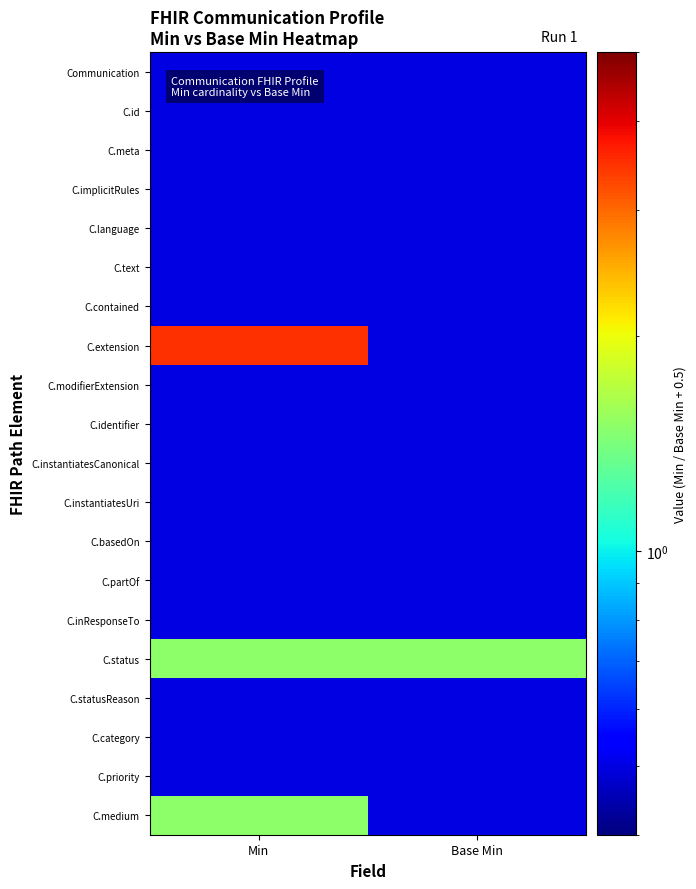

Reading right to left, extract all data points from this chart.

Communication: Base Min=0.5	Min=0.5
C.id: Base Min=0.5	Min=0.5
C.meta: Base Min=0.5	Min=0.5
C.implicitRules: Base Min=0.5	Min=0.5
C.language: Base Min=0.5	Min=0.5
C.text: Base Min=0.5	Min=0.5
C.contained: Base Min=0.5	Min=0.5
C.extension: Base Min=0.5	Min=3.5
C.modifierExtension: Base Min=0.5	Min=0.5
C.identifier: Base Min=0.5	Min=0.5
C.instantiatesCanonical: Base Min=0.5	Min=0.5
C.instantiatesUri: Base Min=0.5	Min=0.5
C.basedOn: Base Min=0.5	Min=0.5
C.partOf: Base Min=0.5	Min=0.5
C.inResponseTo: Base Min=0.5	Min=0.5
C.status: Base Min=1.5	Min=1.5
C.statusReason: Base Min=0.5	Min=0.5
C.category: Base Min=0.5	Min=0.5
C.priority: Base Min=0.5	Min=0.5
C.medium: Base Min=0.5	Min=1.5